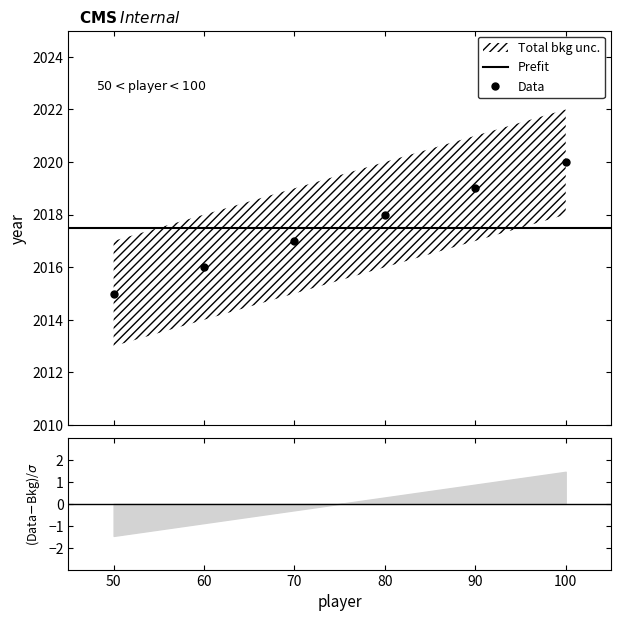

What is the smallest value displayed?

2015